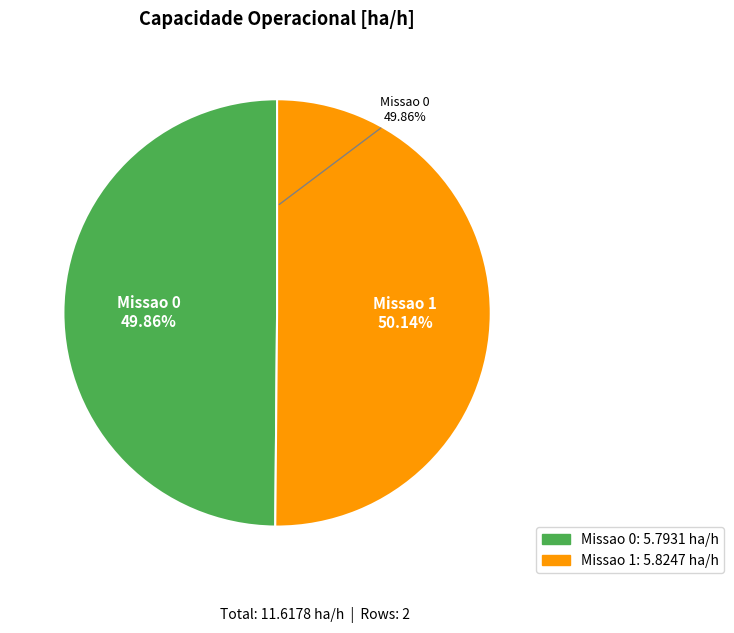

How many slices are in this pie chart?

2